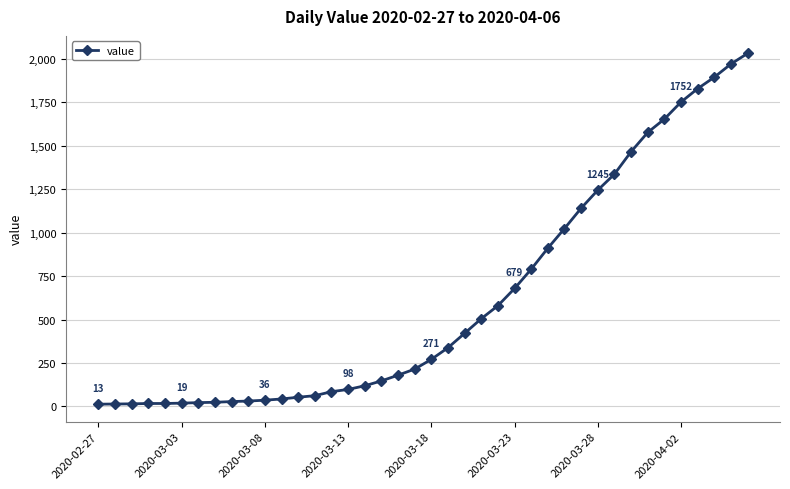

What is the sum of all values?

24656